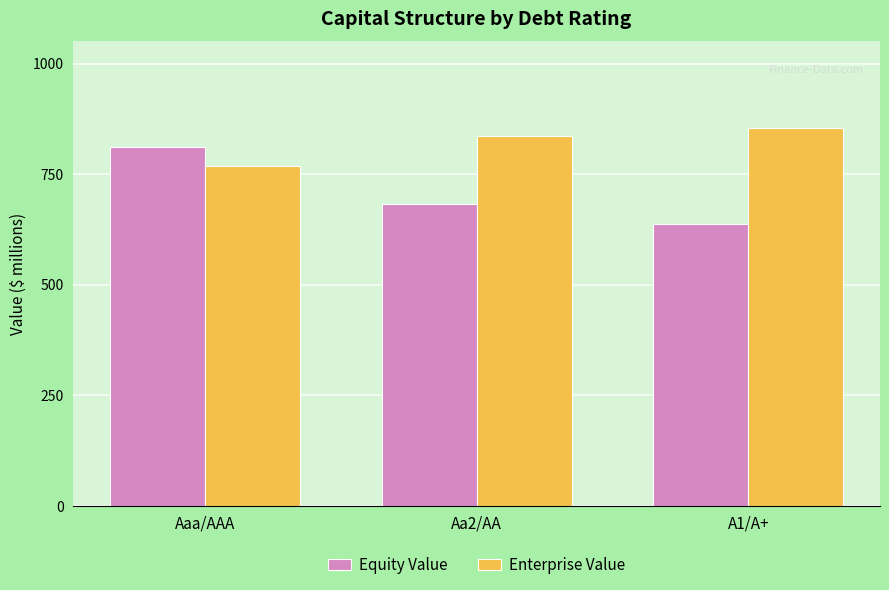

What are all the series names shown in the legend?

Equity Value, Enterprise Value